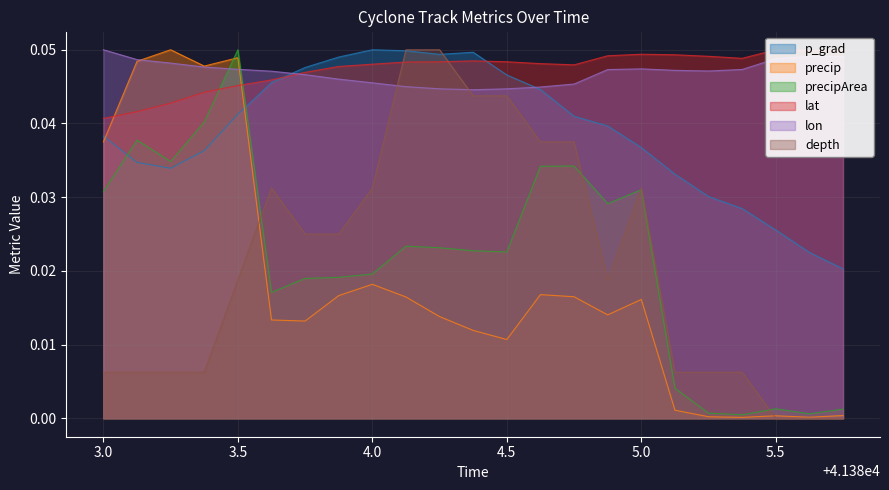

How many lines are shown in the chart?

6